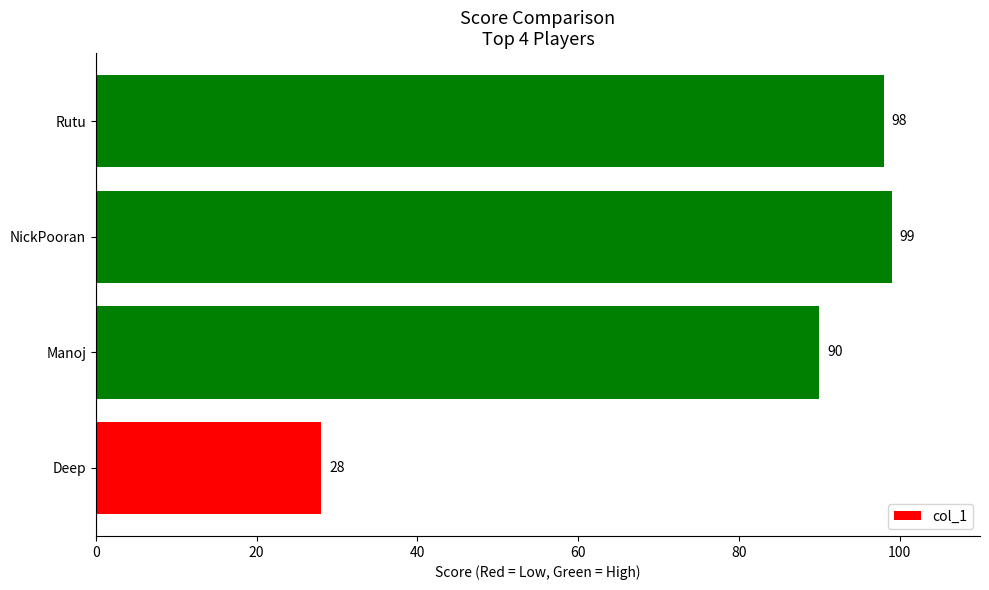

Which category has the highest value across all series?

NickPooran